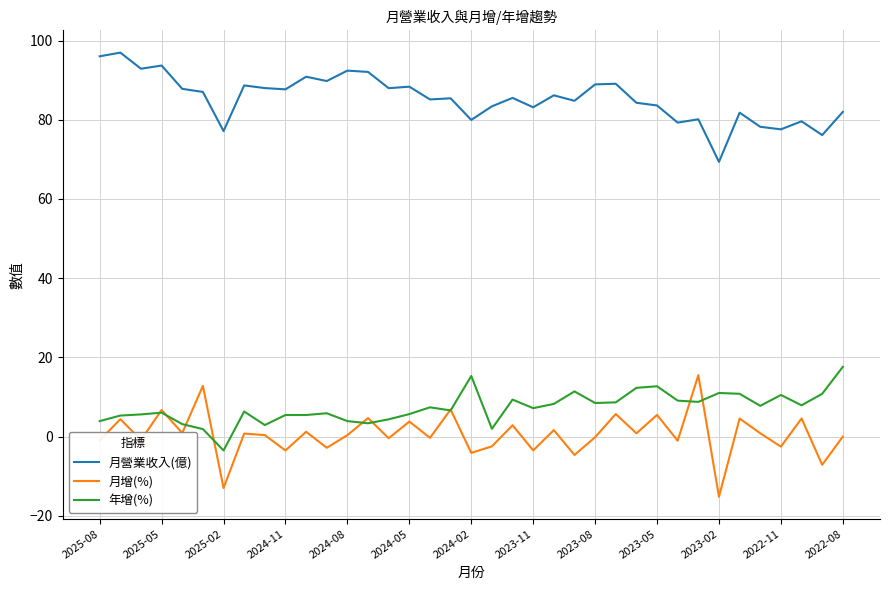

Which series has the largest total across all categories?

月營業收入(億)